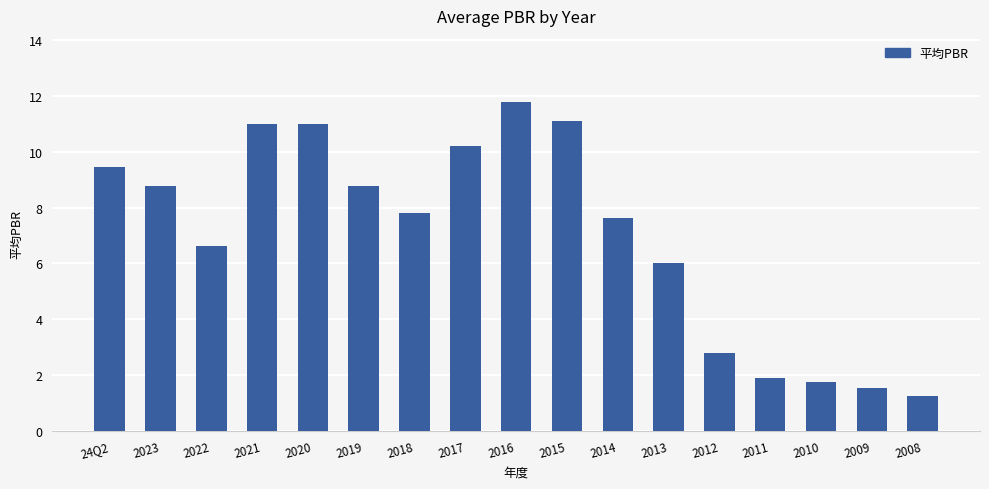

Between 2022 and 2018, which is larger?

2018